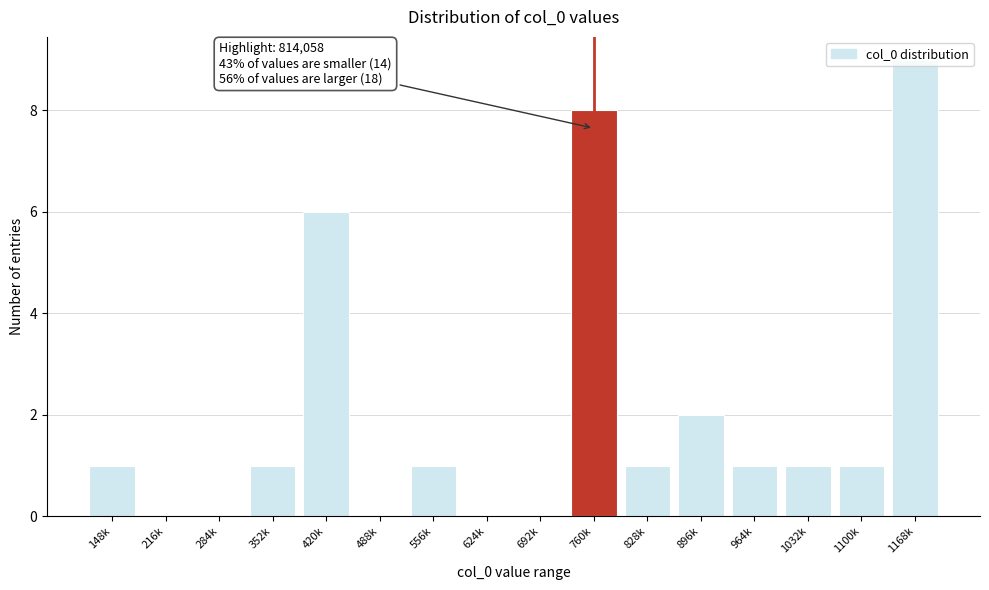

The chart shows a value of 1 at 1100k. True or false?

True